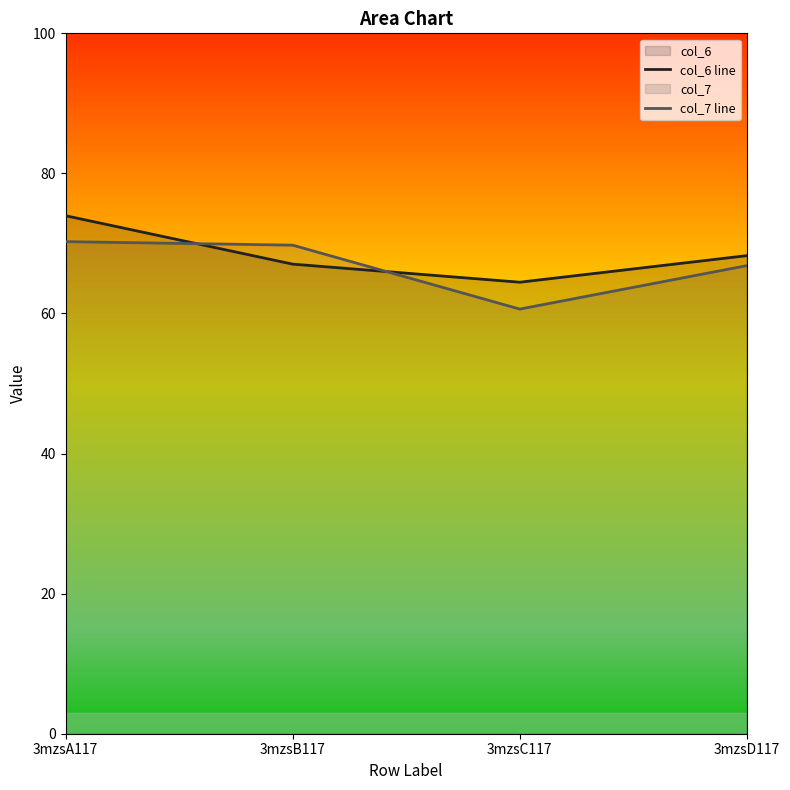

What is the difference between the col_7 line values at 3mzsD117 and 3mzsB117?

2.9